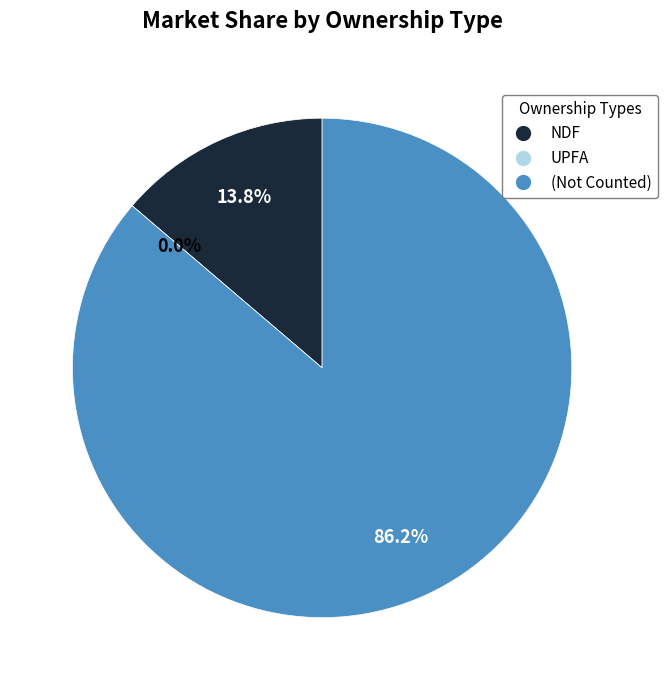

Which slice represents more than half of the pie?

(Not Counted)